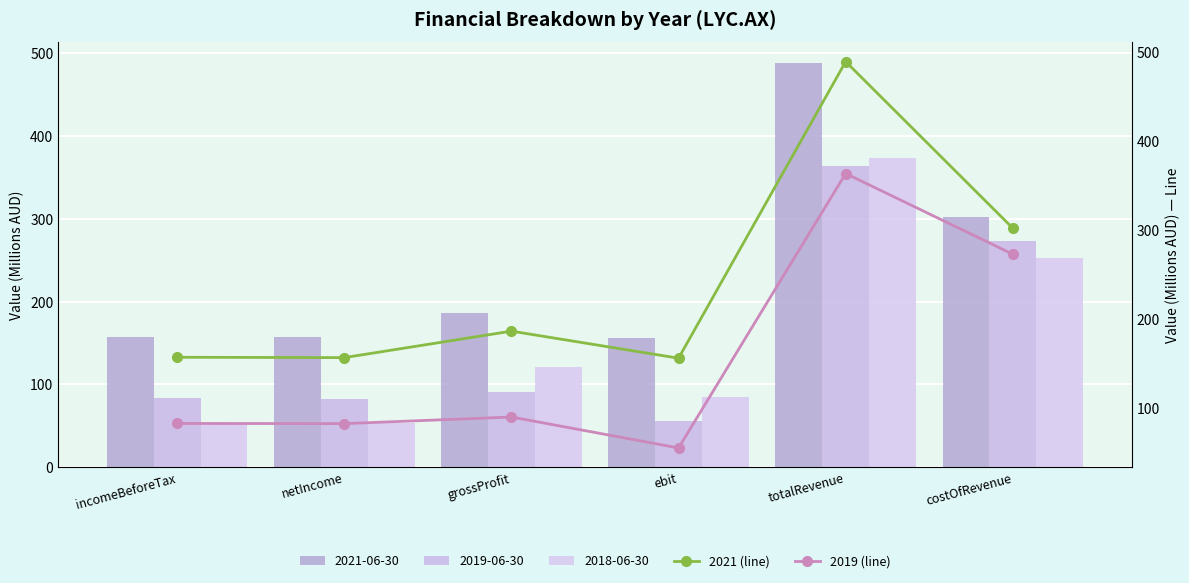

The 2019 (line) series shows 553.0 at totalRevenue. True or false?

False